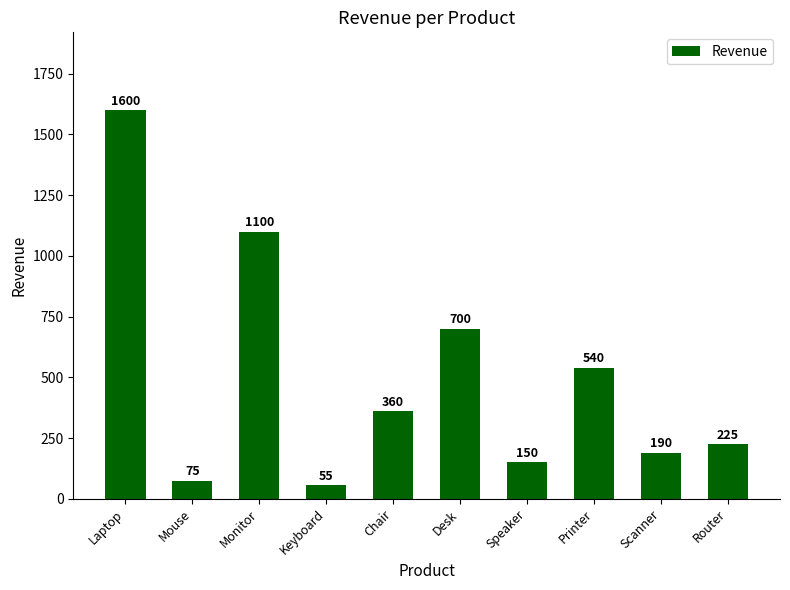

What is the label of the 2nd bar from the left?

Mouse